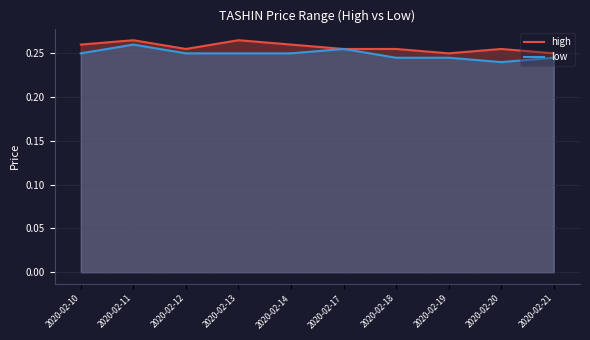

How many lines are shown in the chart?

2